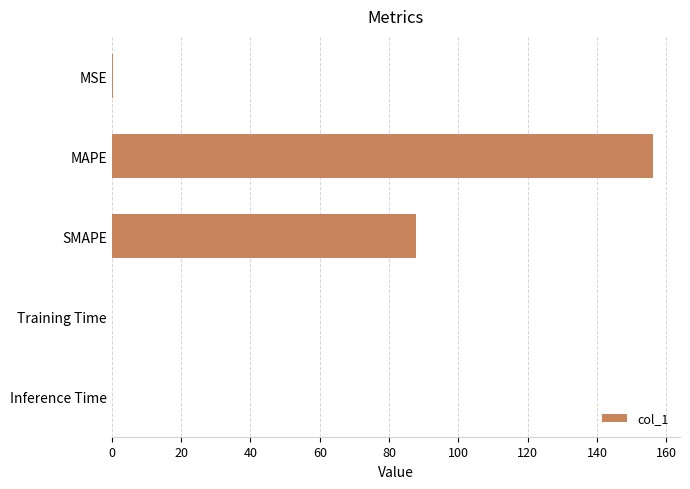

The value at MAPE is 156.1. True or false?

True